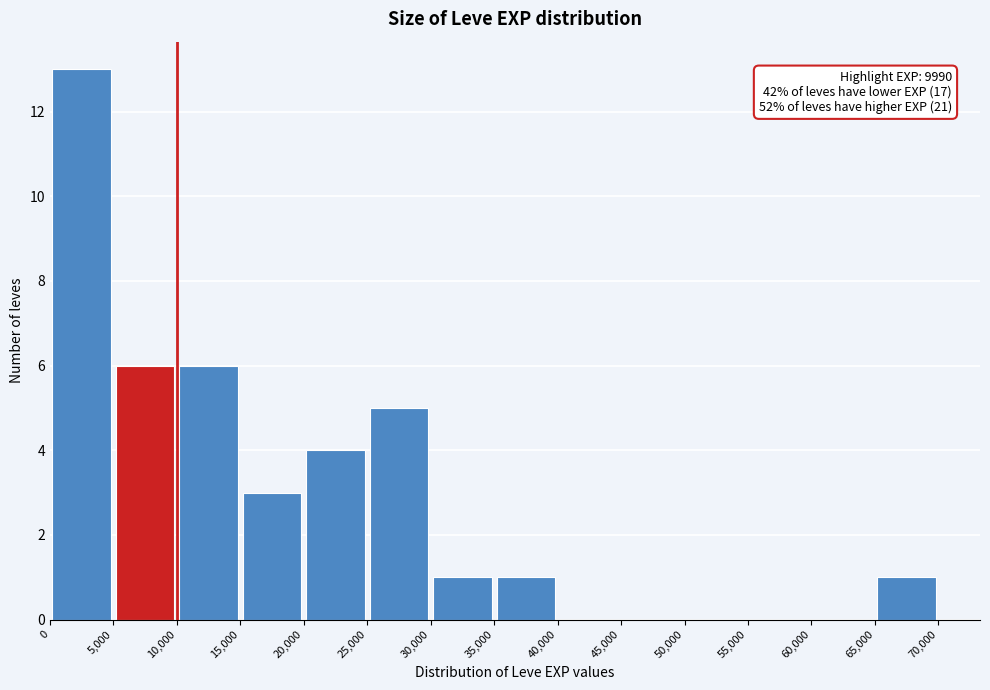

Over which range of the x-axis is the bar tallest?

0 to 5,000